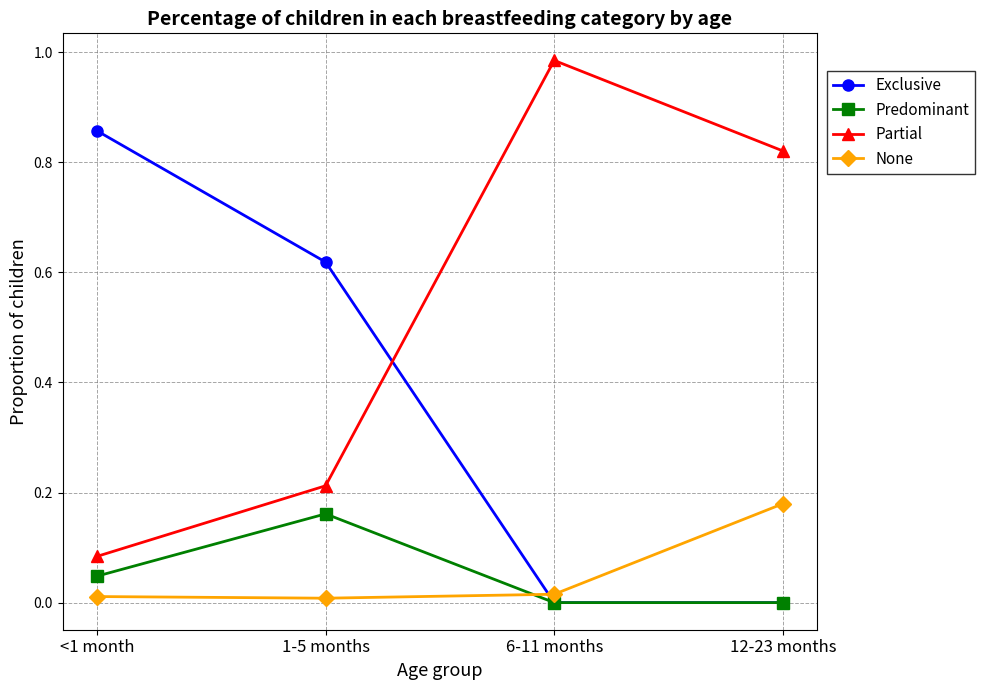

Which series has the widest spread of values?

Partial